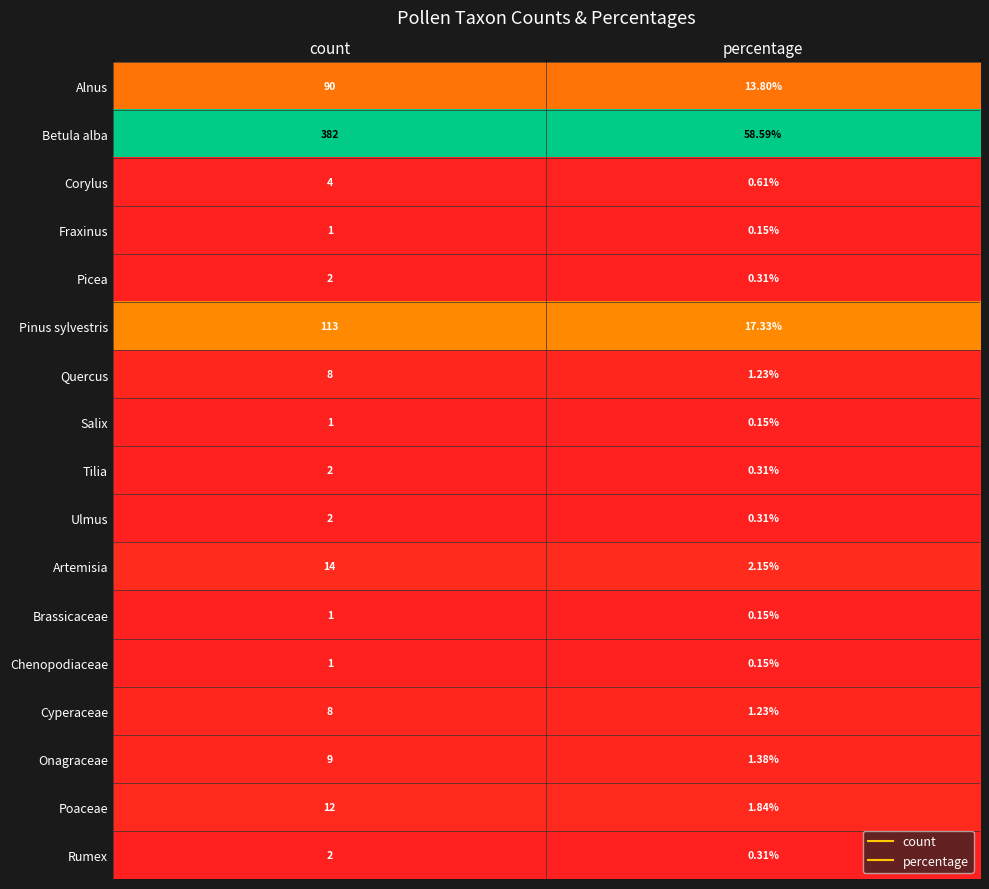

At which label is Salix closest to 0?

percentage